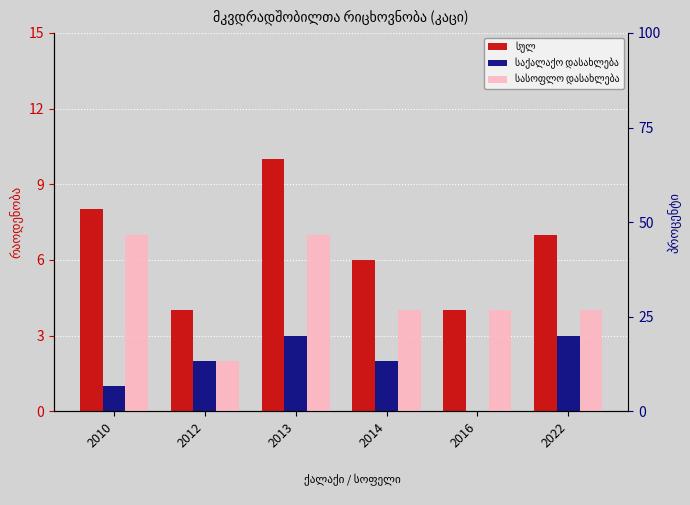

Are the bars horizontal?

No